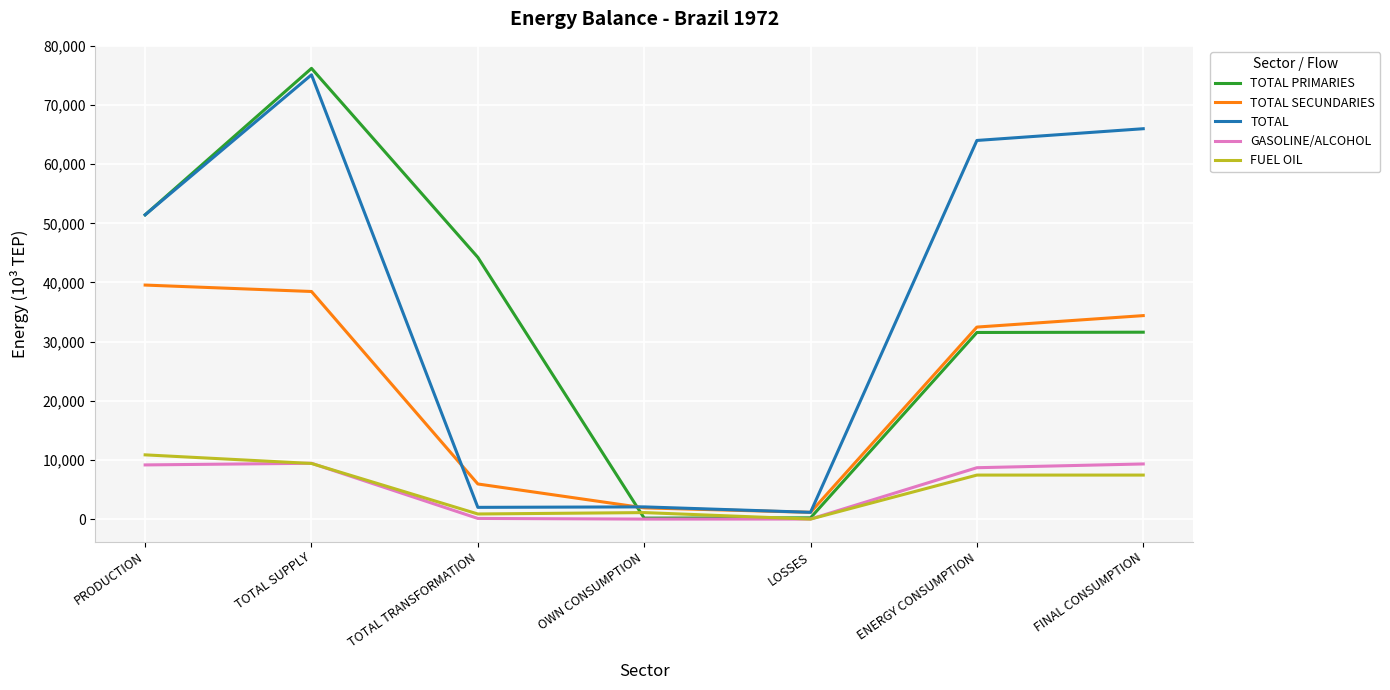

What is the approximate value of TOTAL SECUNDARIES at PRODUCTION?

39563.6